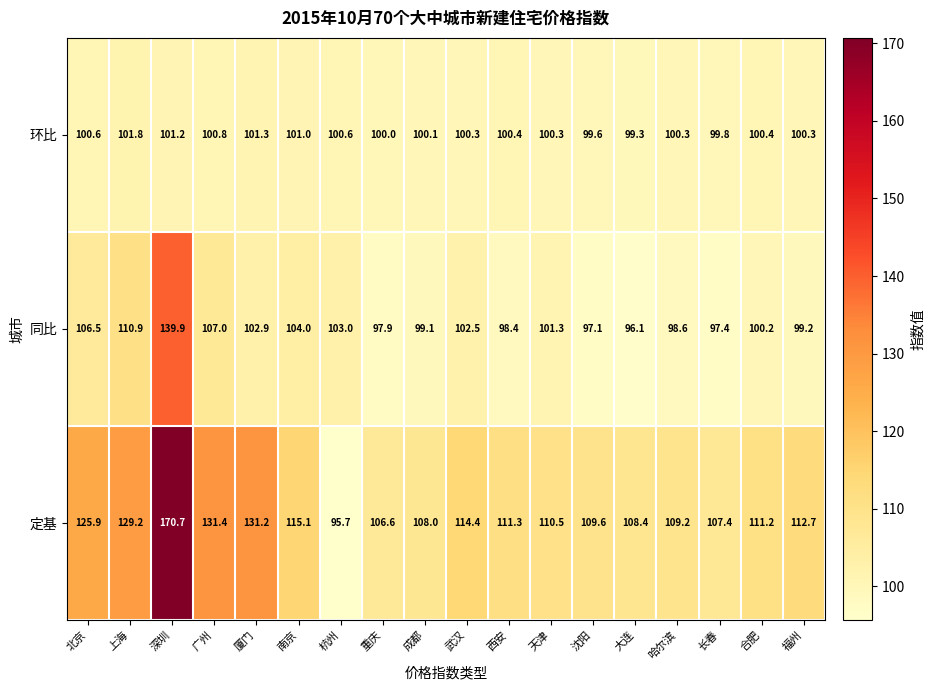

Which series has the largest total across all categories?

定基